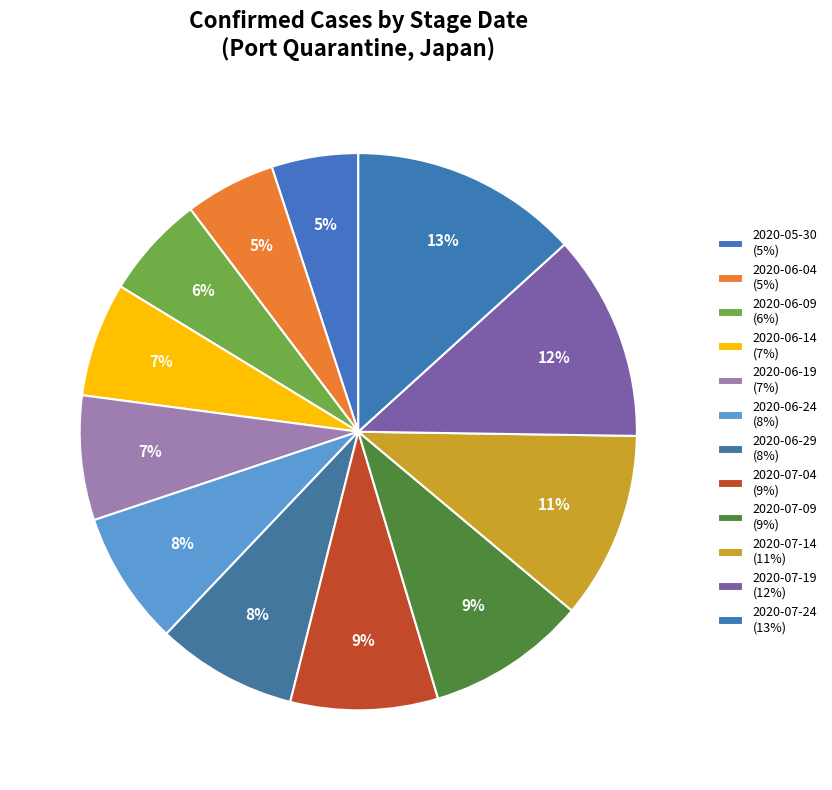

Approximately how many times larger is the value at 2020-07-14 compared to 2020-07-19?

0.9